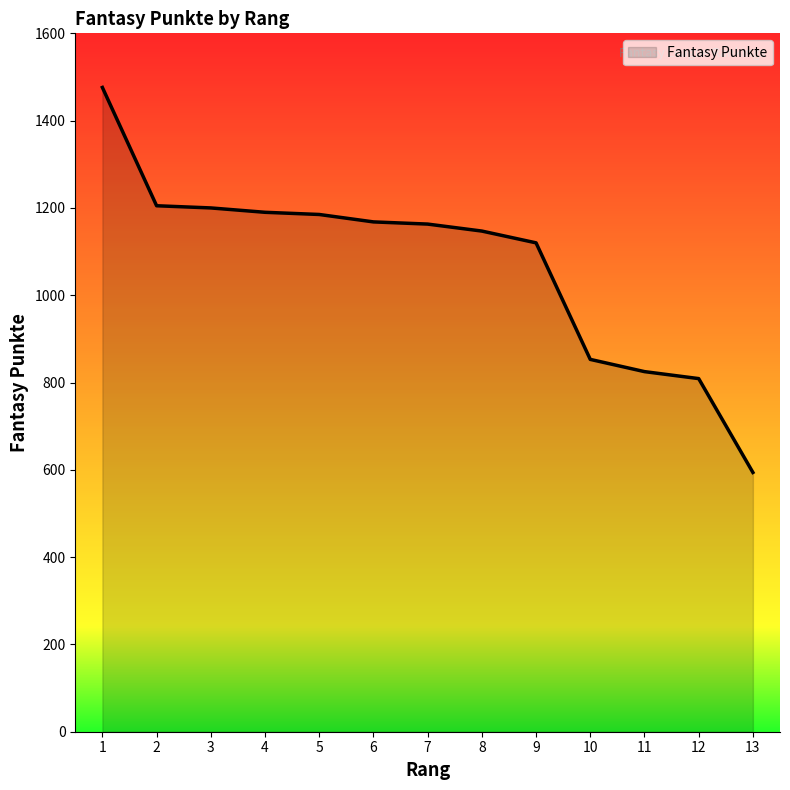

Approximately how many times larger is the value at 6 compared to 4?

1.0